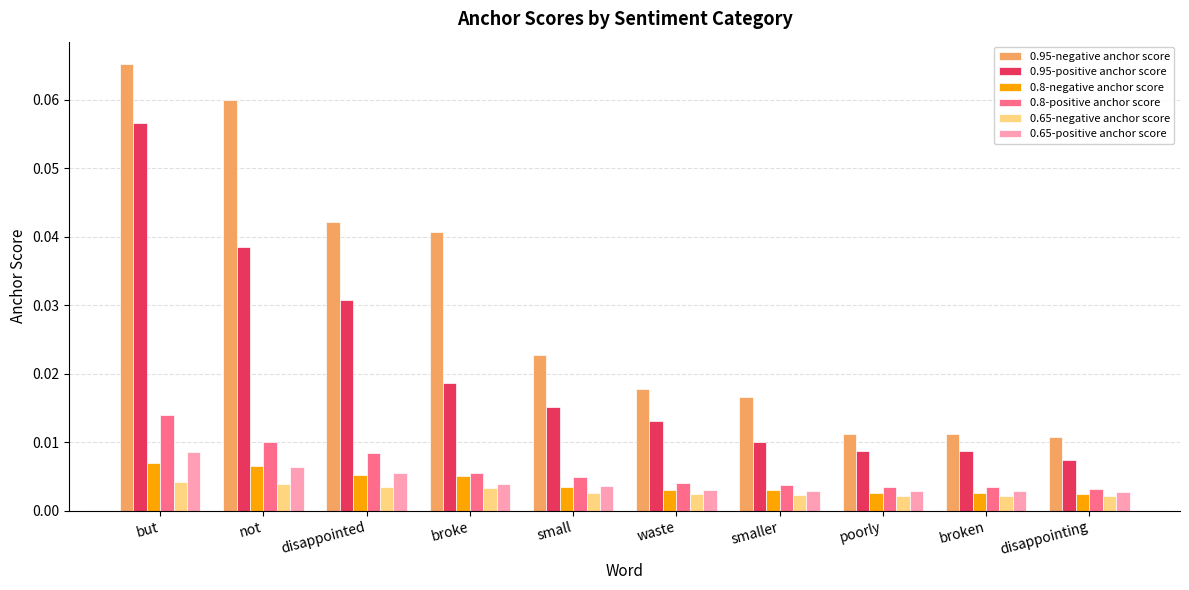

What is the label of the 9th bar from the left?

broken